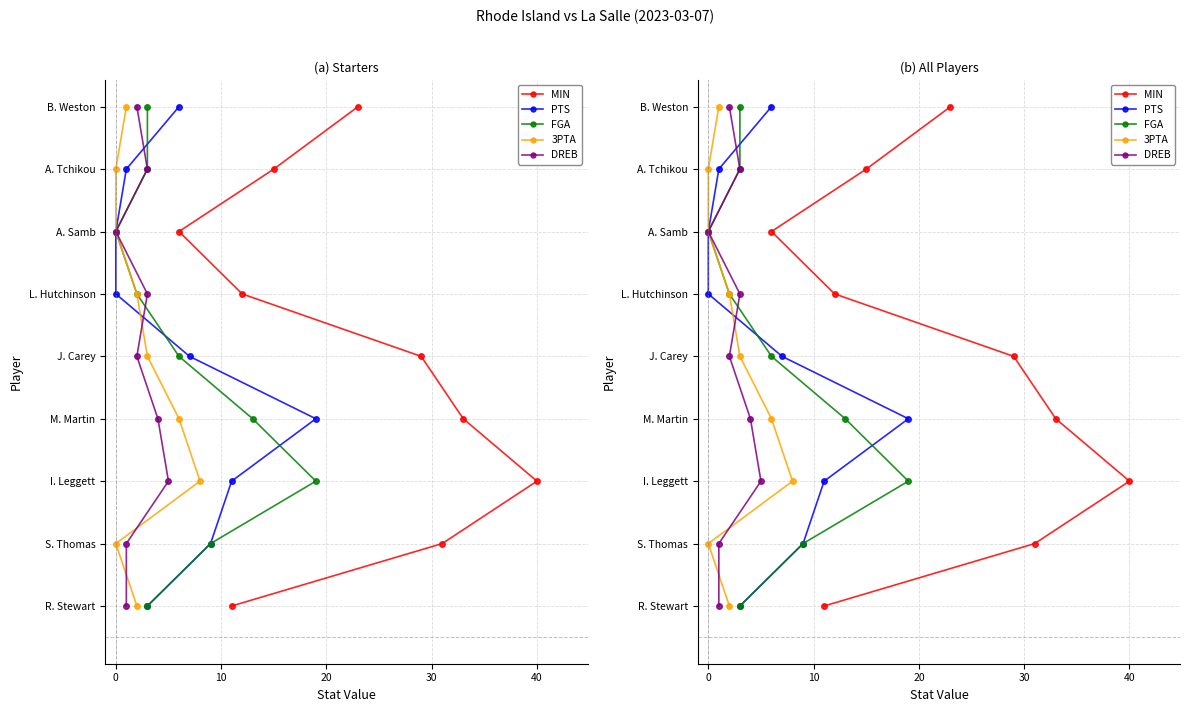

How many values in the MIN series exceed 4?

4